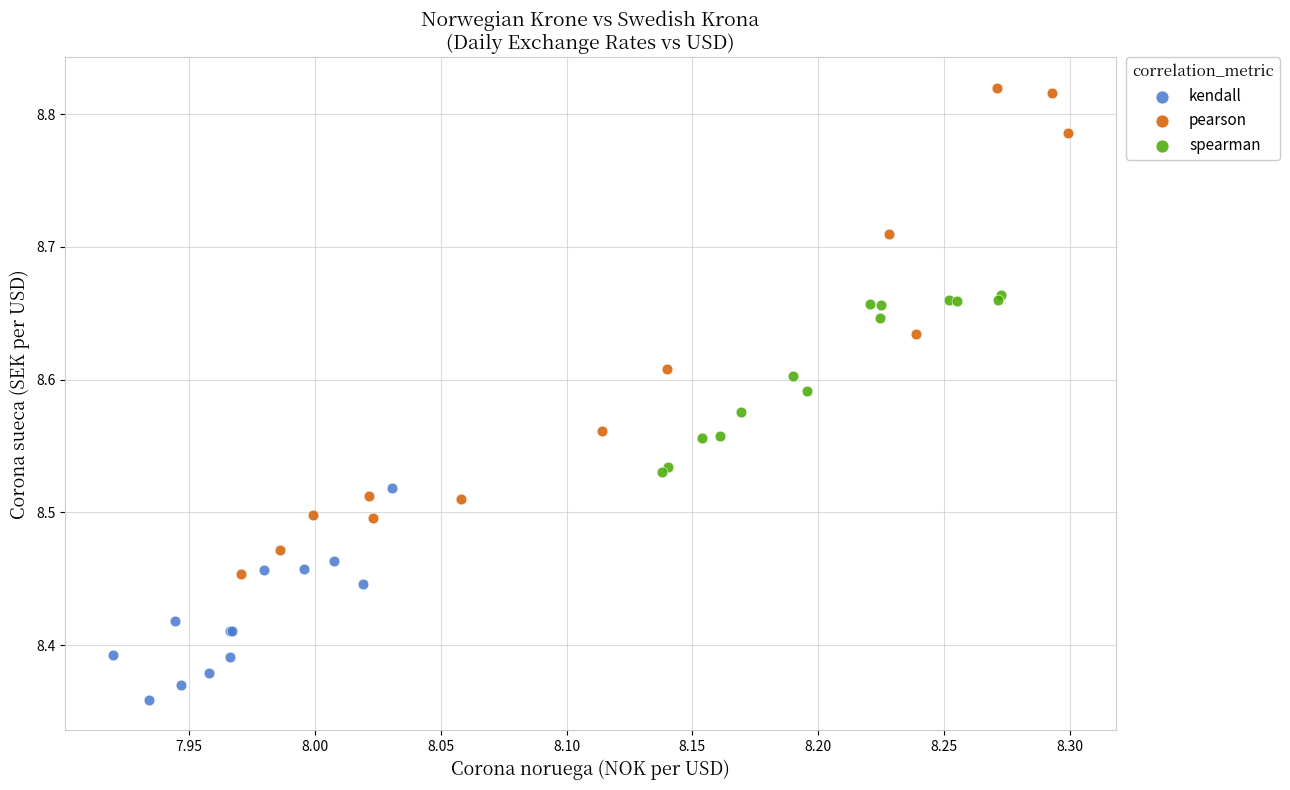

Which series contains the lowest Y value?

kendall